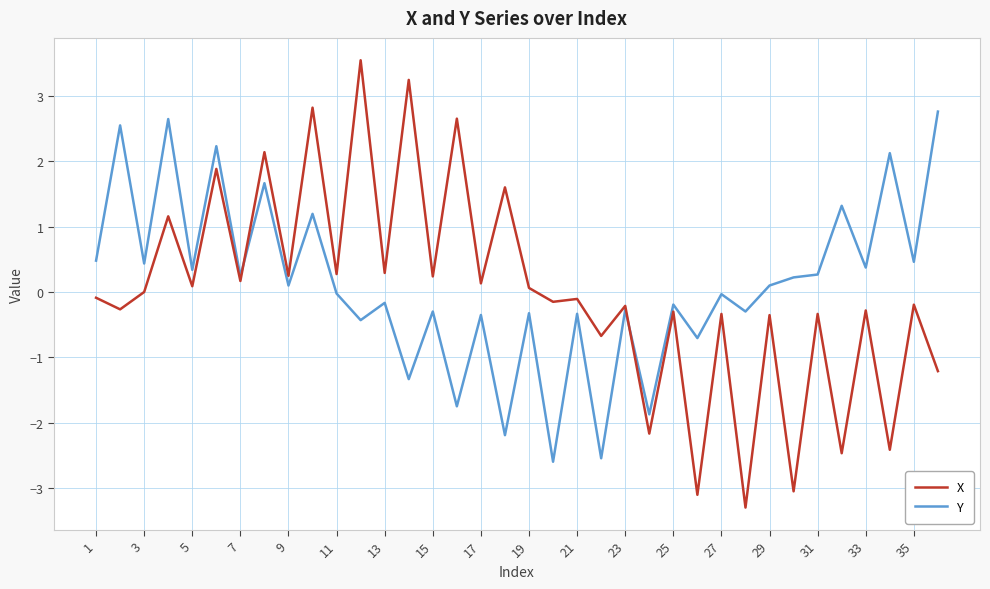

What are all the series names shown in the legend?

X, Y